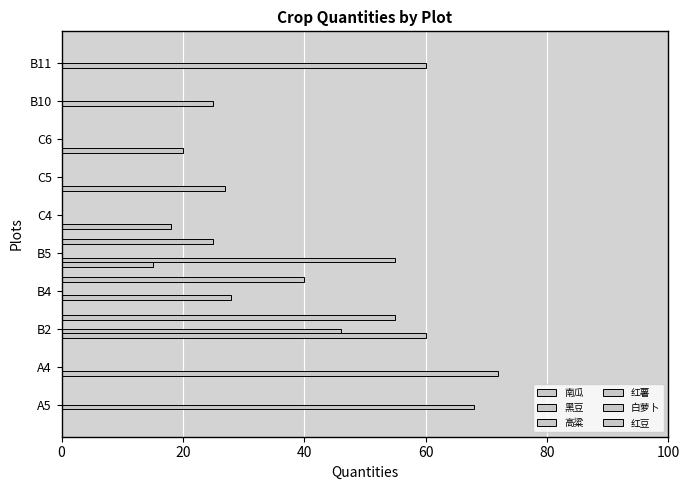

At 0, list the series in order from smallest to largest.

南瓜, 高粱, 红豆, 红薯, 白萝卜, 黑豆